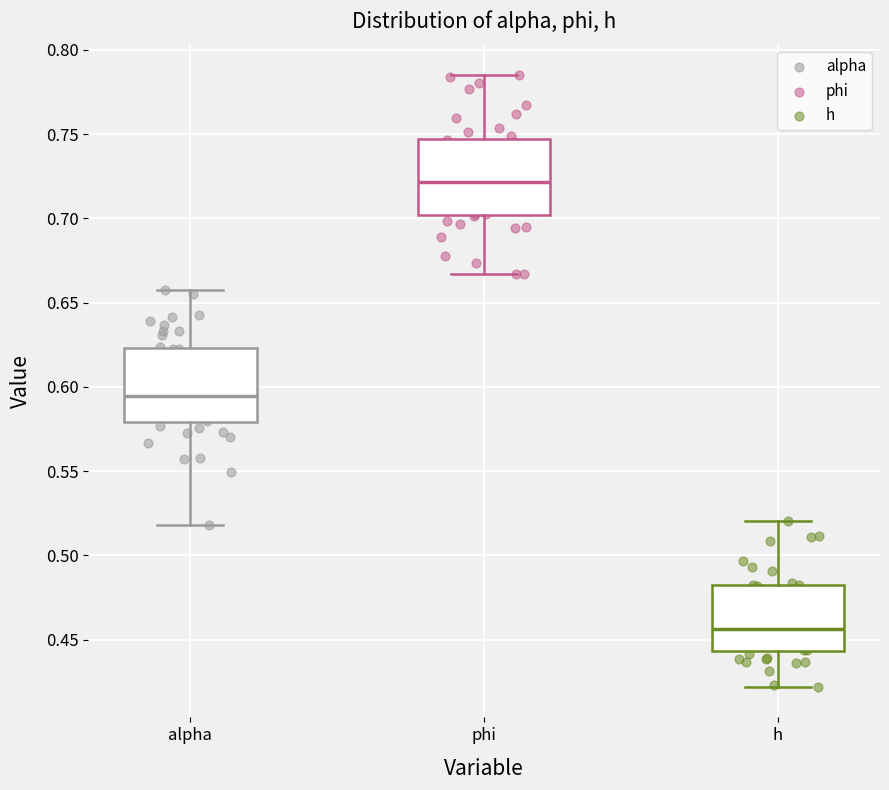

Where does the lower whisker of the box for alpha end on the y-axis? The values are not printed on the chart, so give them approximately, as read against the axis.

0.520